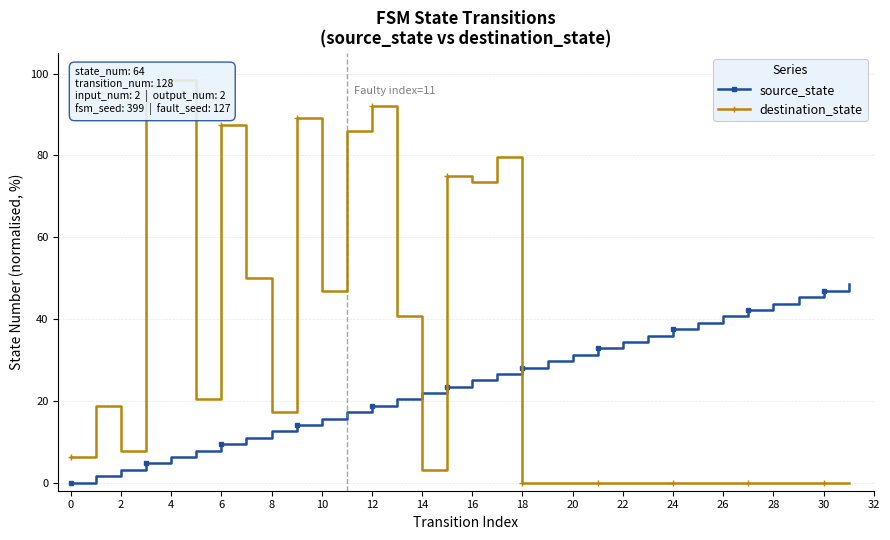

What is the spread (max minus min) of values at 23?

35.9